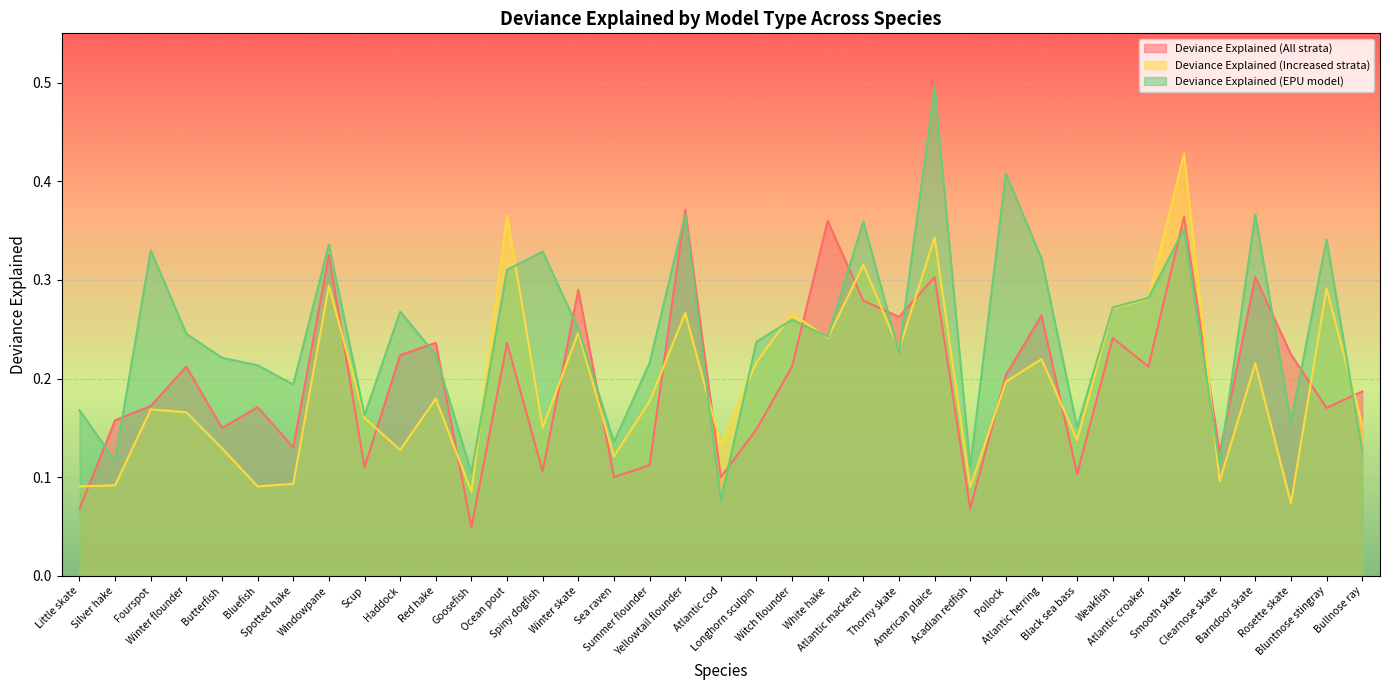

What is the maximum value for Deviance Explained (Increased strata)?

0.4